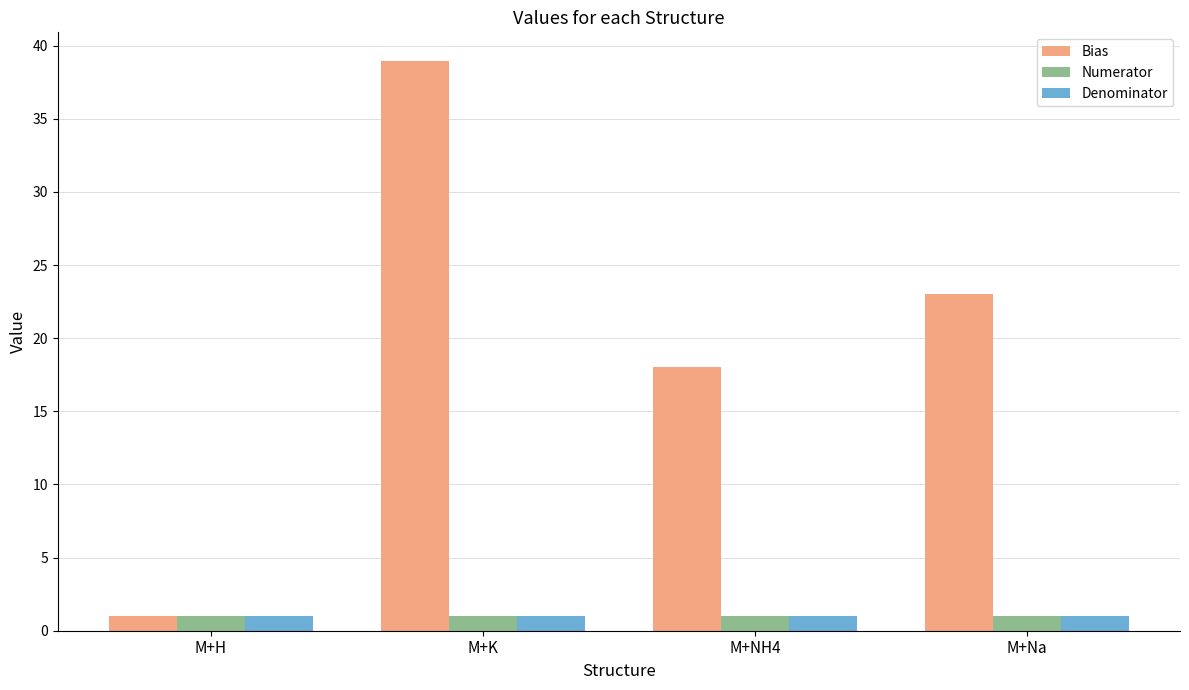

What is the minimum value for Numerator?

1.0